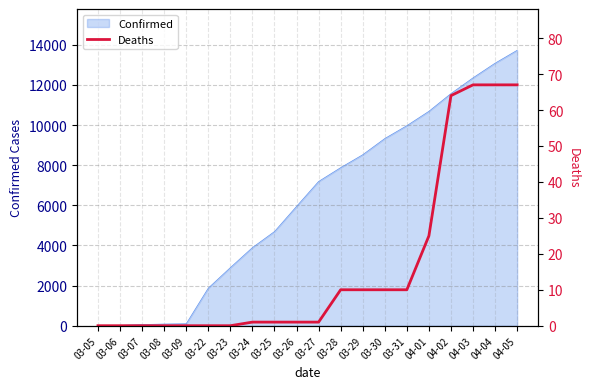

What is the difference between the values at 04-02 and 03-23?

64